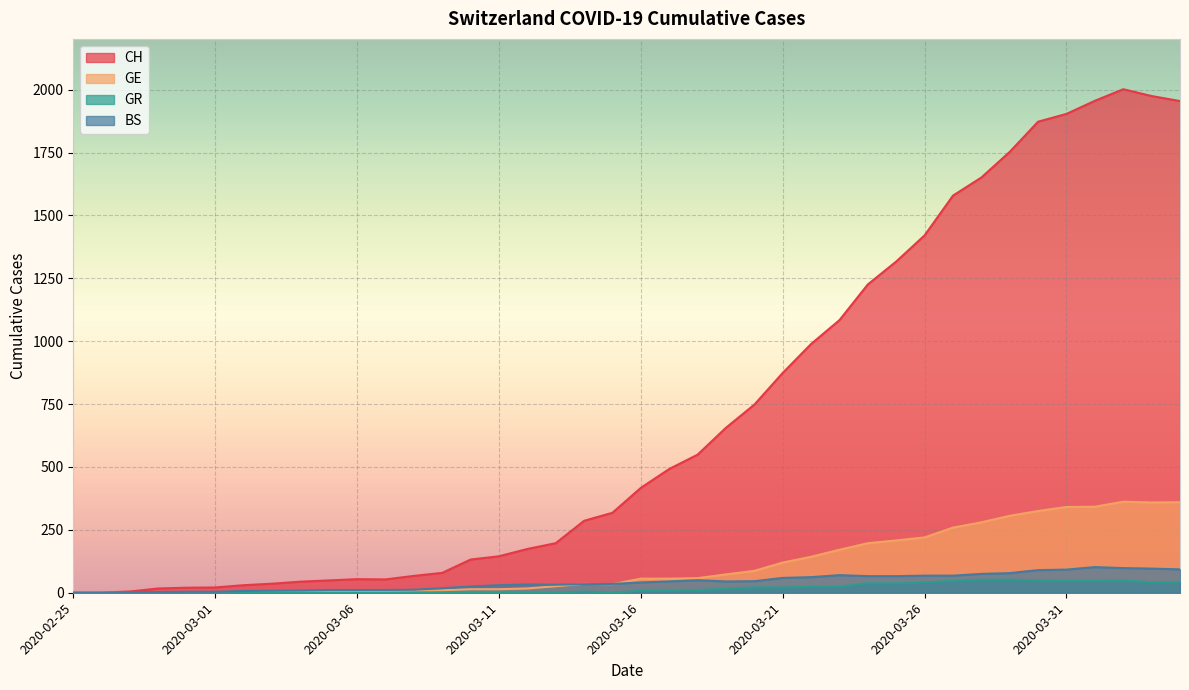

Rank the series at 2020-03-26 from lowest to highest value.

GR, BS, GE, CH